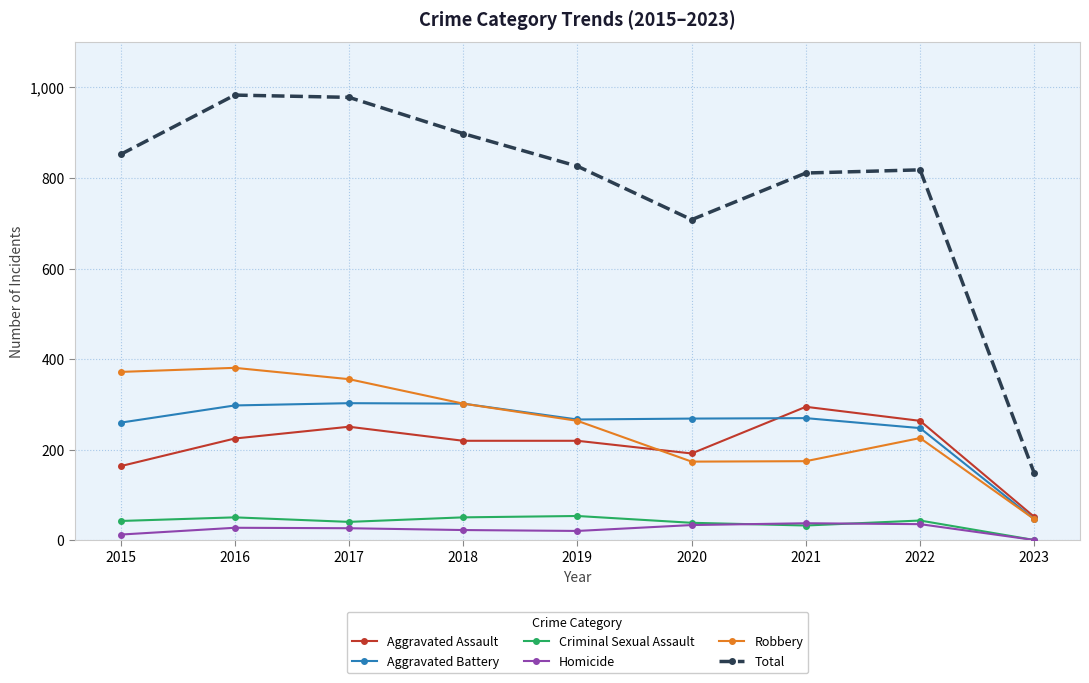

What are all the series names shown in the legend?

Aggravated Assault, Aggravated Battery, Criminal Sexual Assault, Homicide, Robbery, Total